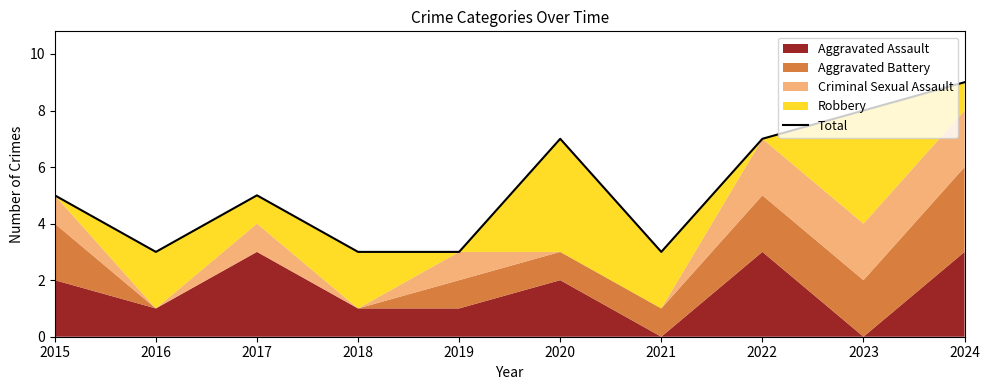

Approximately how many times larger is the value at 2020 compared to 2019?

2.3